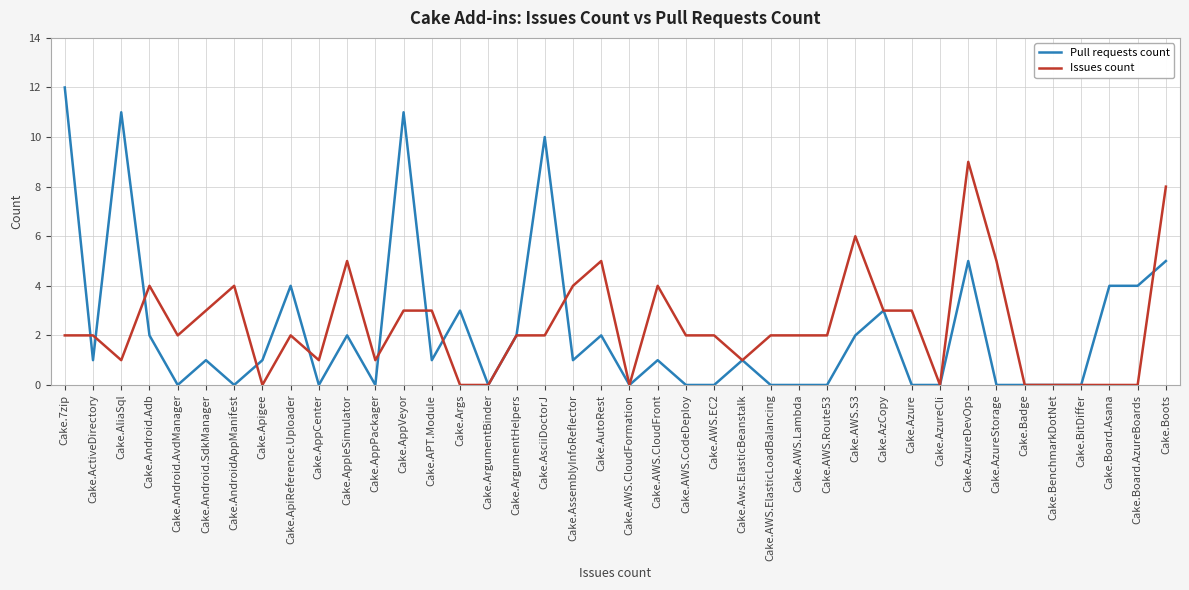

Rank the series by their maximum value, from highest to lowest.

Pull requests count, Issues count